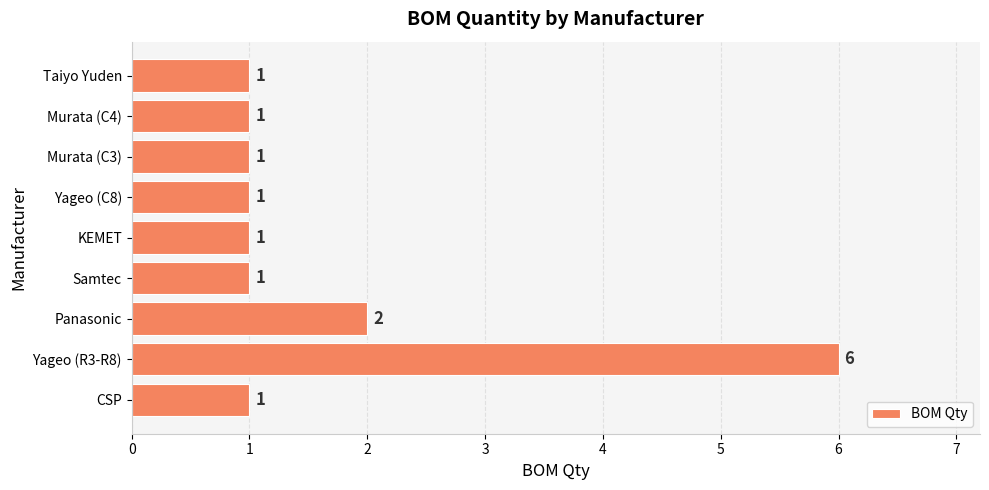

Is it true that the value at Yageo (R3-R8) is 3?

False